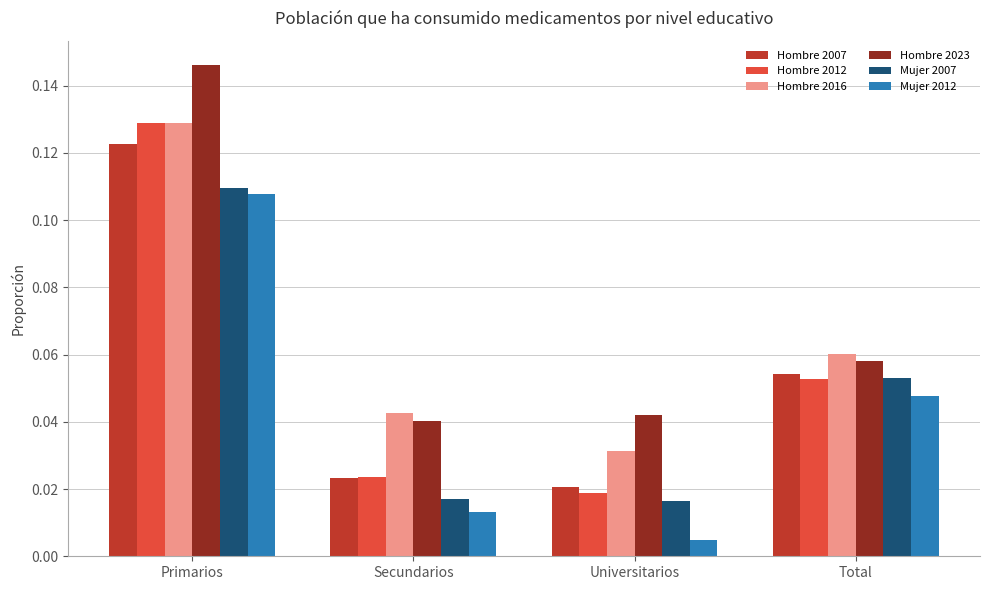

What is the total value across all series at Total?

0.3